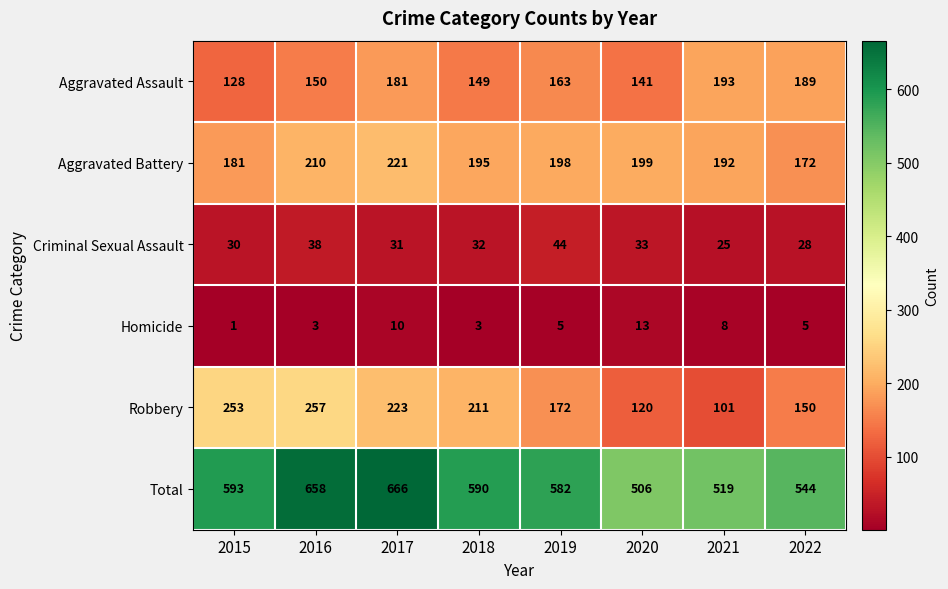

At which label is Robbery closest to 179?

2019